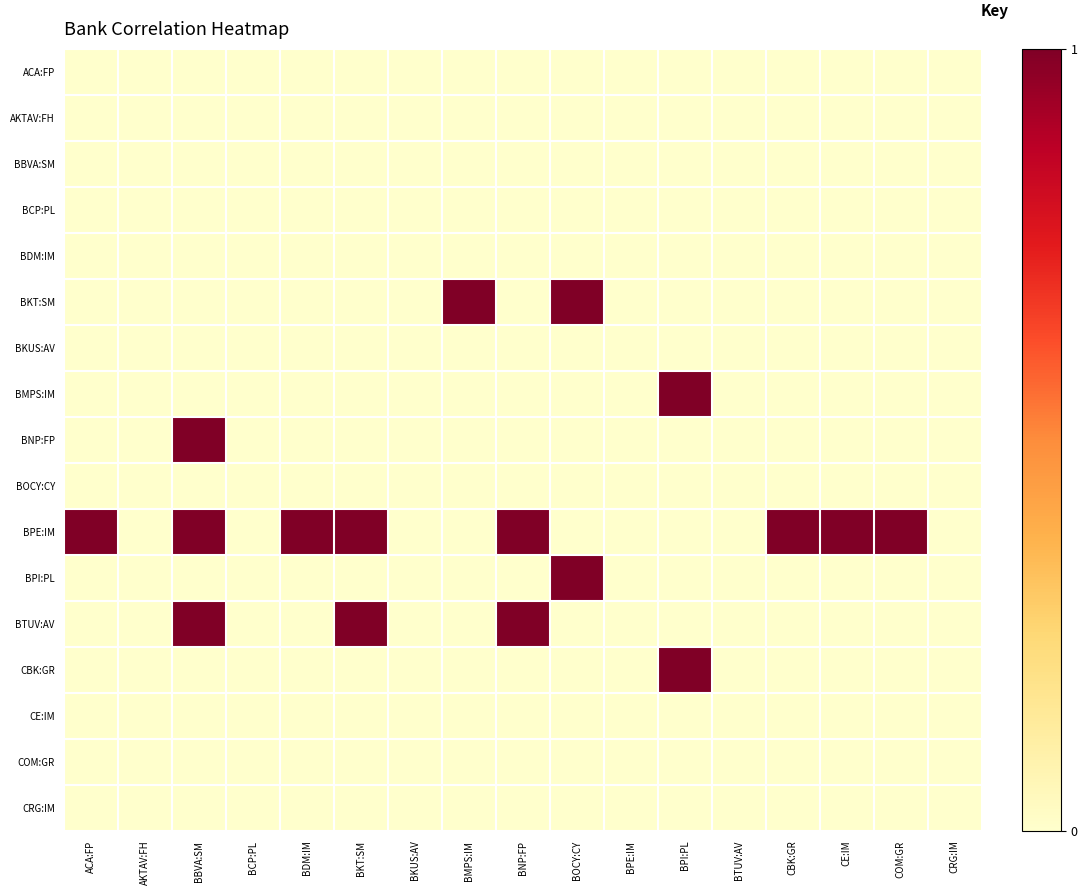

At which category does the chart reach its minimum across all series?

ACA:FP